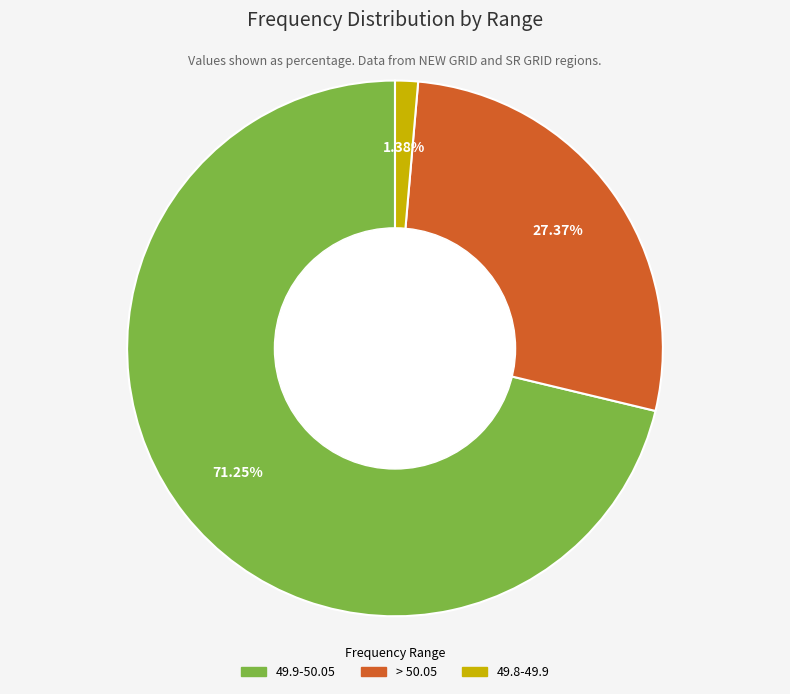

Rank the categories by value from highest to lowest.

49.9-50.05, > 50.05, 49.8-49.9